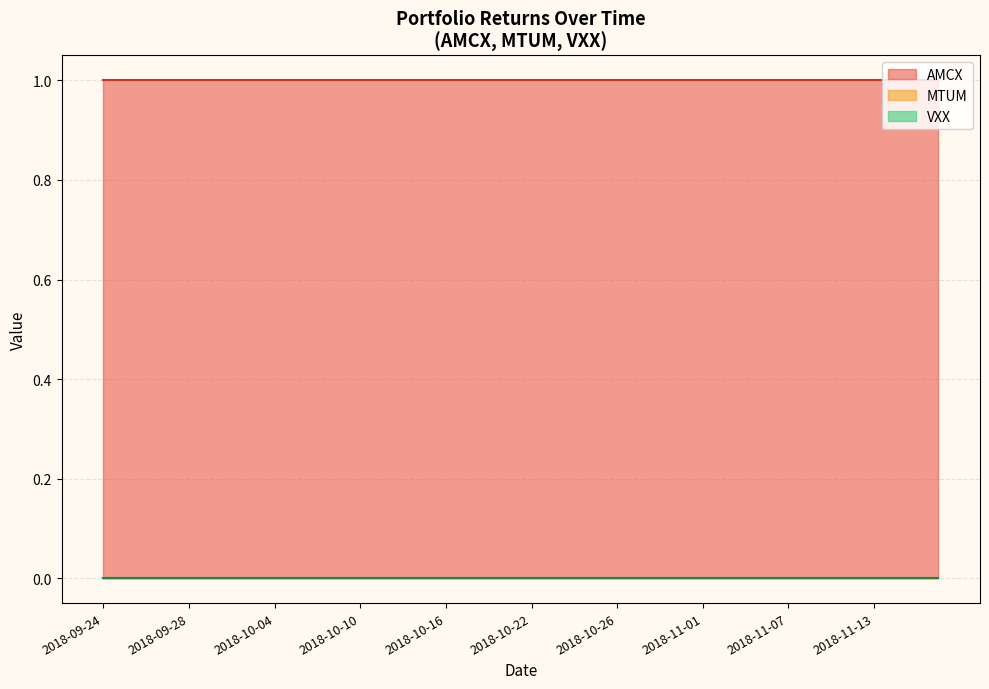

True or false: VXX and MTUM intersect in this chart.

False